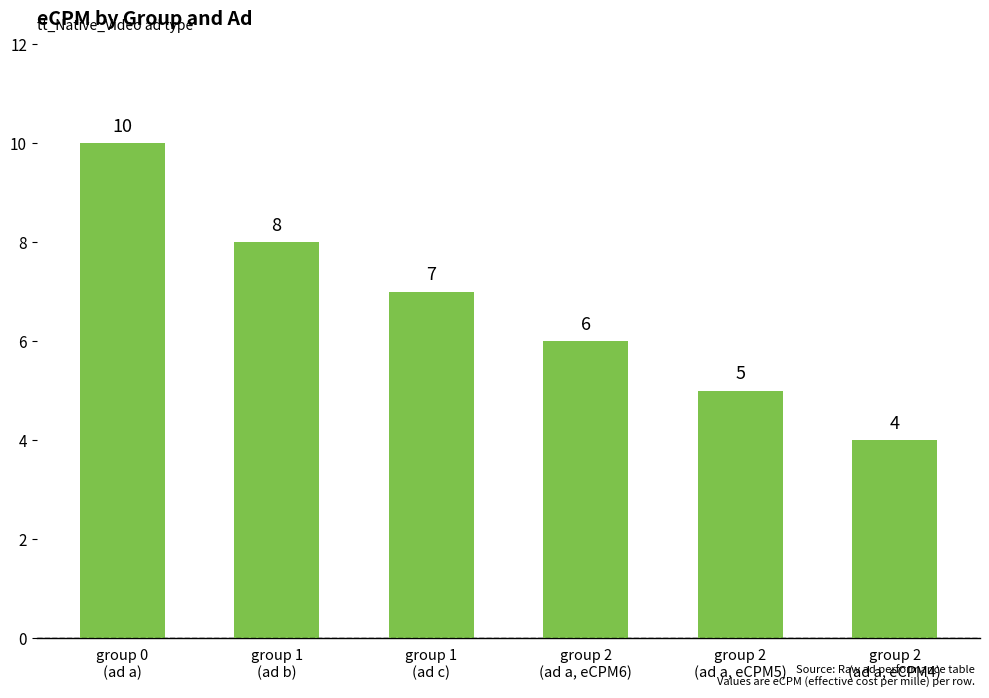

Rank the categories by value from highest to lowest.

group 0
(ad a), group 1
(ad b), group 1
(ad c), group 2
(ad a, eCPM6), group 2
(ad a, eCPM5), group 2
(ad a, eCPM4)